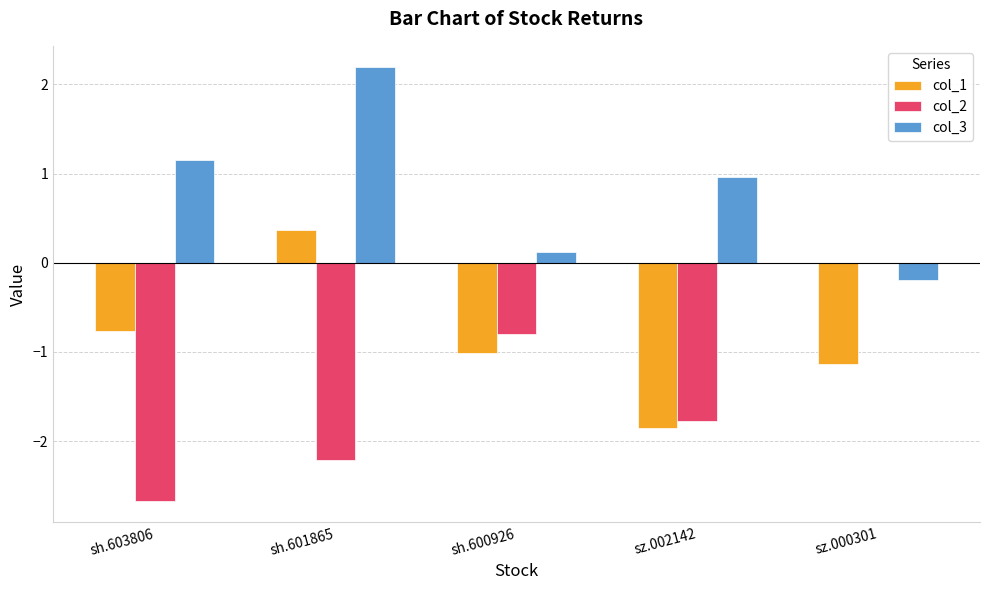

Which series has the largest range (max minus min)?

col_2